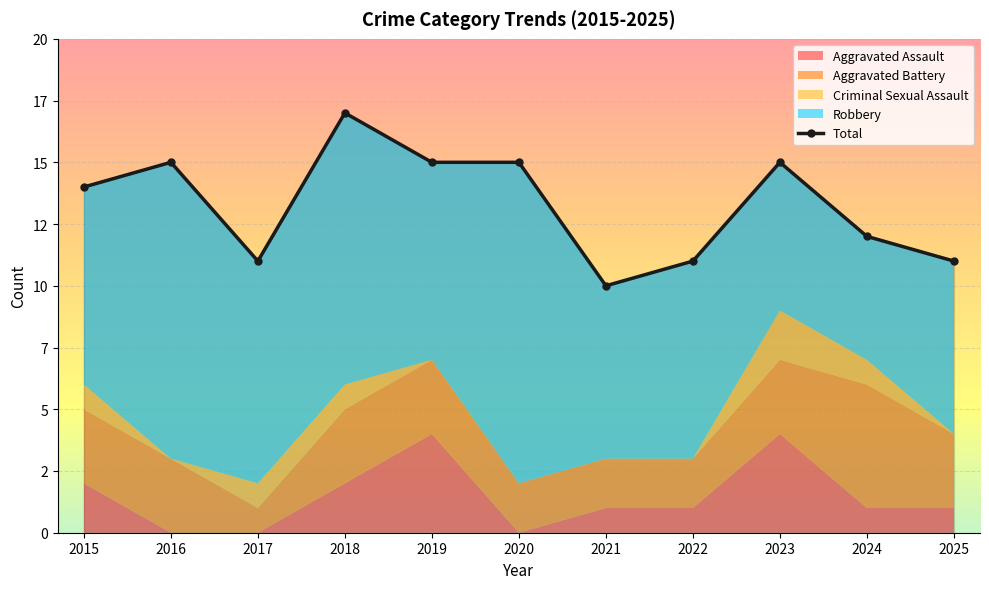

Where is the first local minimum for Aggravated Battery?

2017